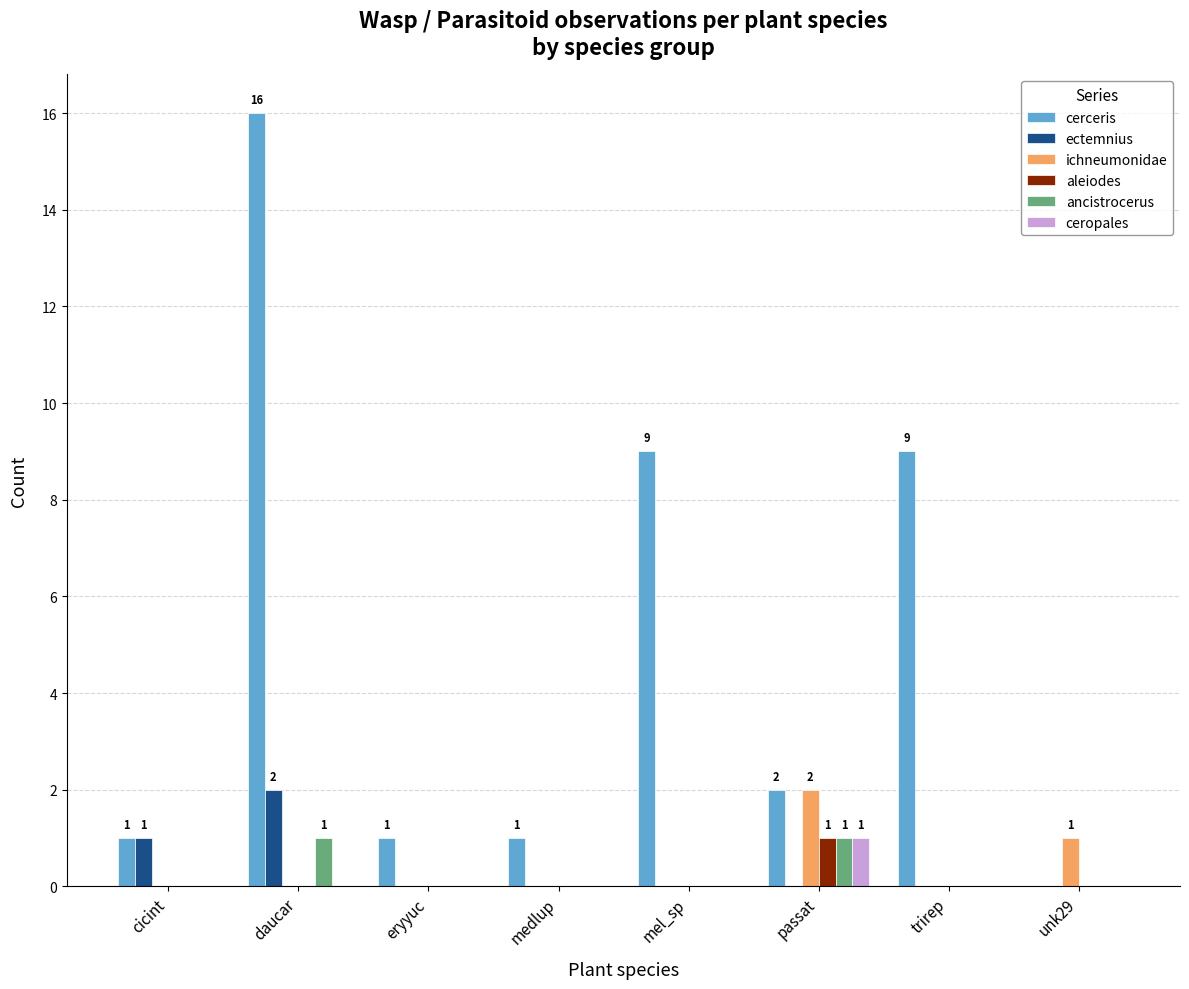

What is the maximum value shown in the chart?

16